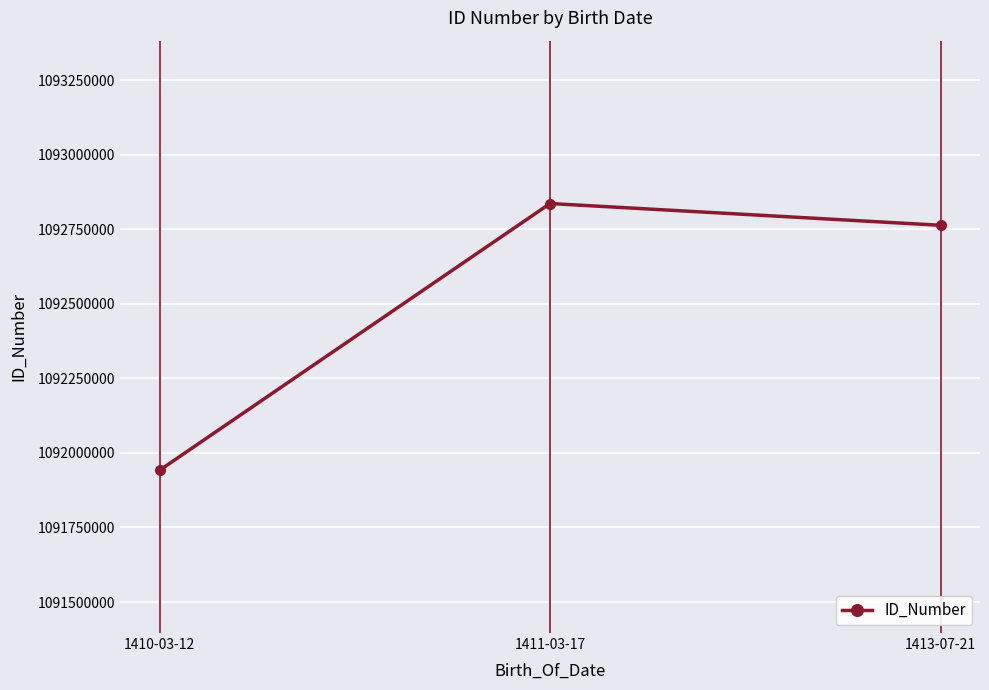

At which category does the chart reach its peak across all series?

1411-03-17